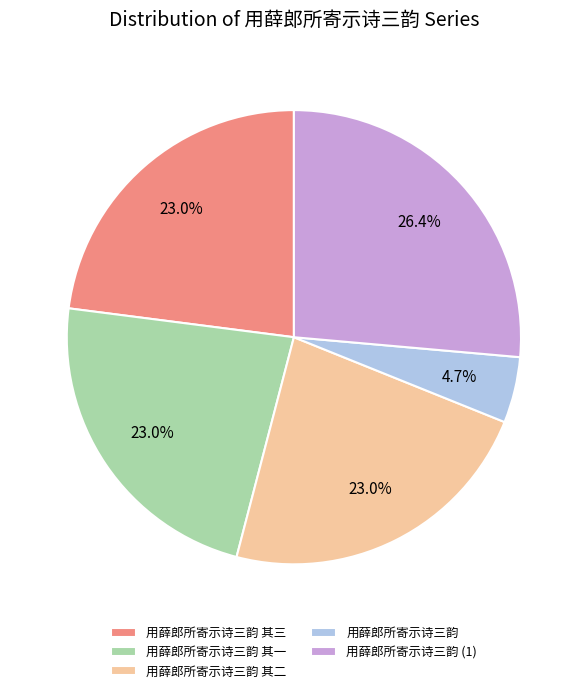

Combined, do 用薛郎所寄示诗三韵 (1) and 用薛郎所寄示诗三韵 其二 account for over 50%?

No